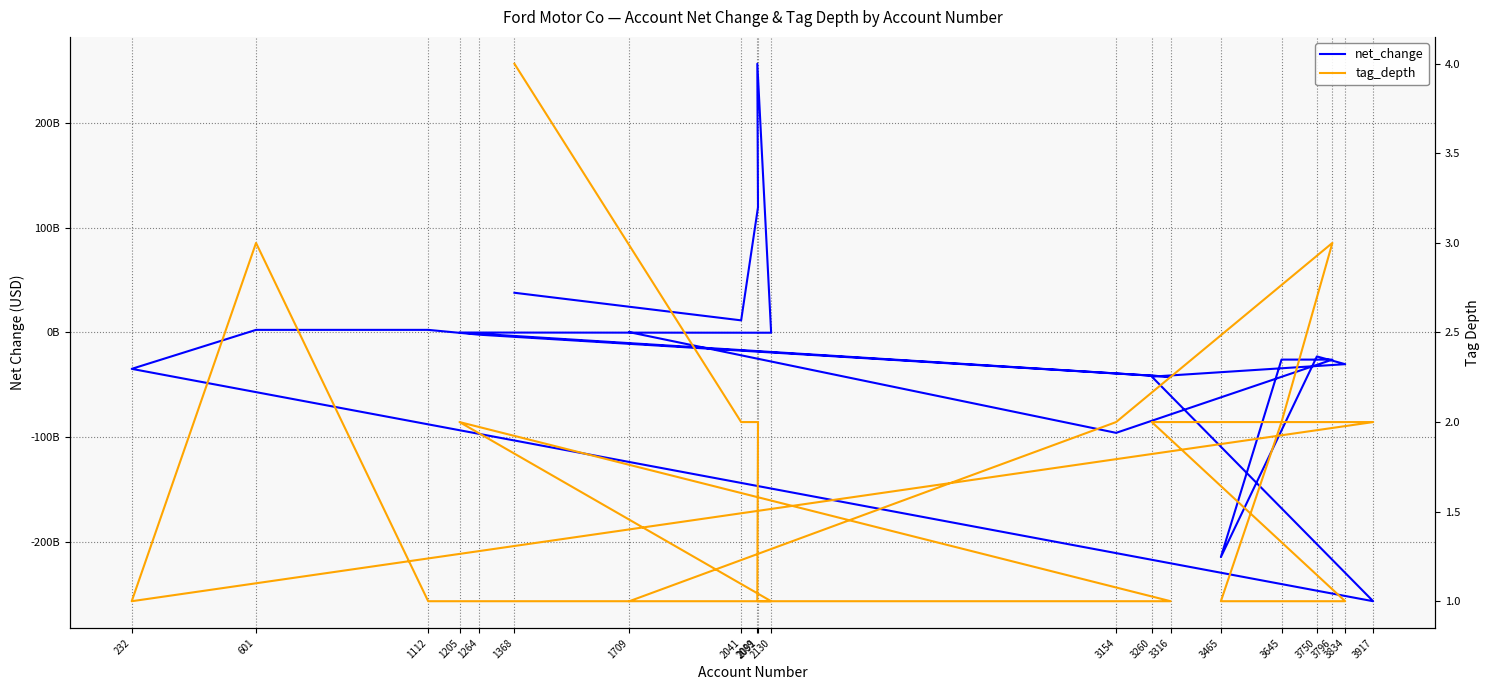

Where do tag_depth and net_change first cross each other?

1709 and 3154